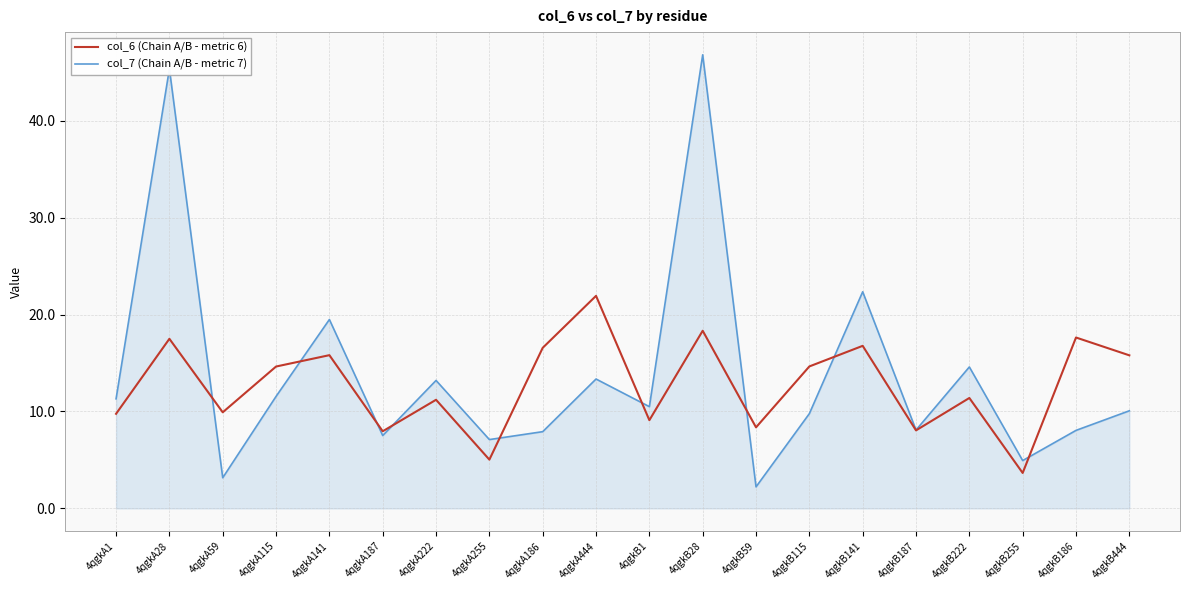

The value of col_6 (Chain A/B - metric 6) at 4qgkA187 is 4.8. True or false?

False